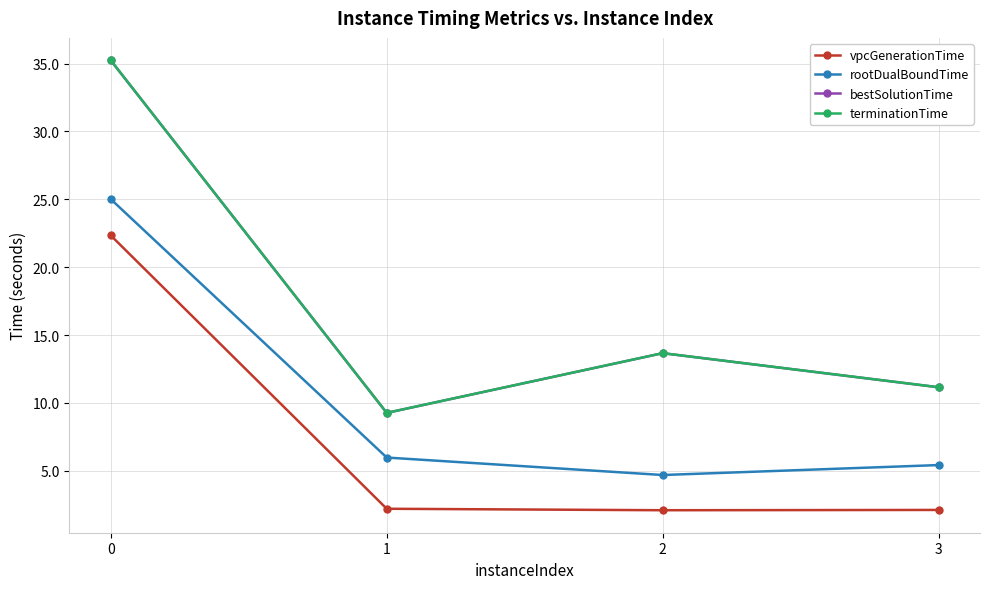

What is the minimum value shown in the chart?

2.1